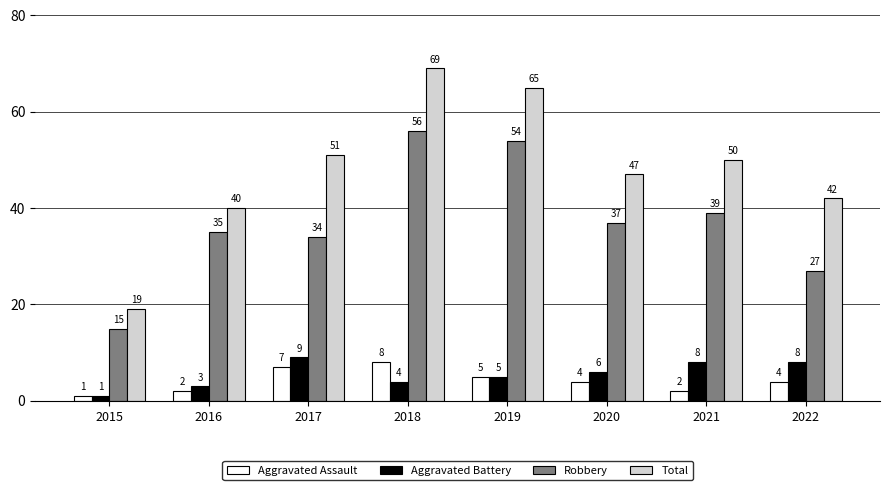

What is the difference between the highest and lowest values at 2019?

60